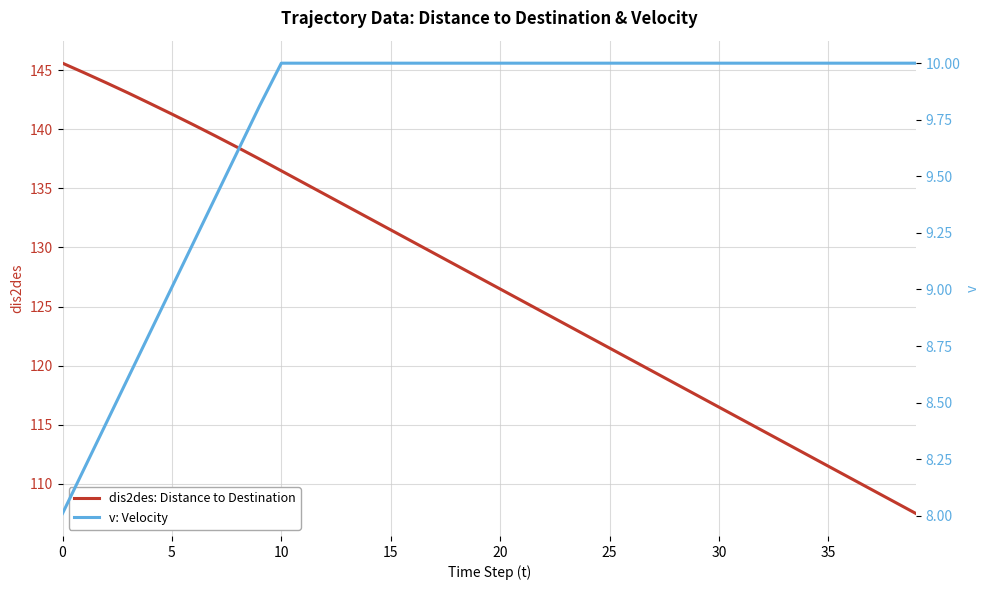

Rank the series by their maximum value, from highest to lowest.

dis2des: Distance to Destination, v: Velocity